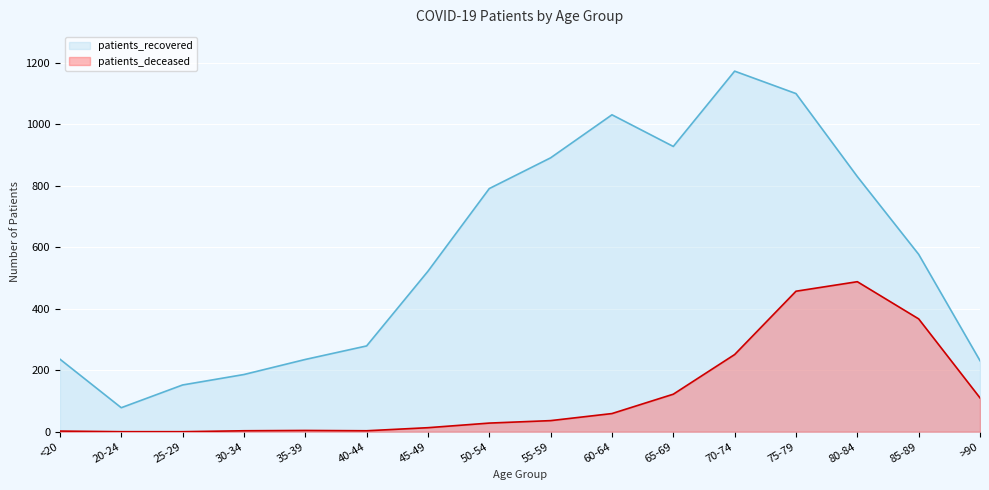

Is it true that patients_recovered equals 152 at 25-29?

True